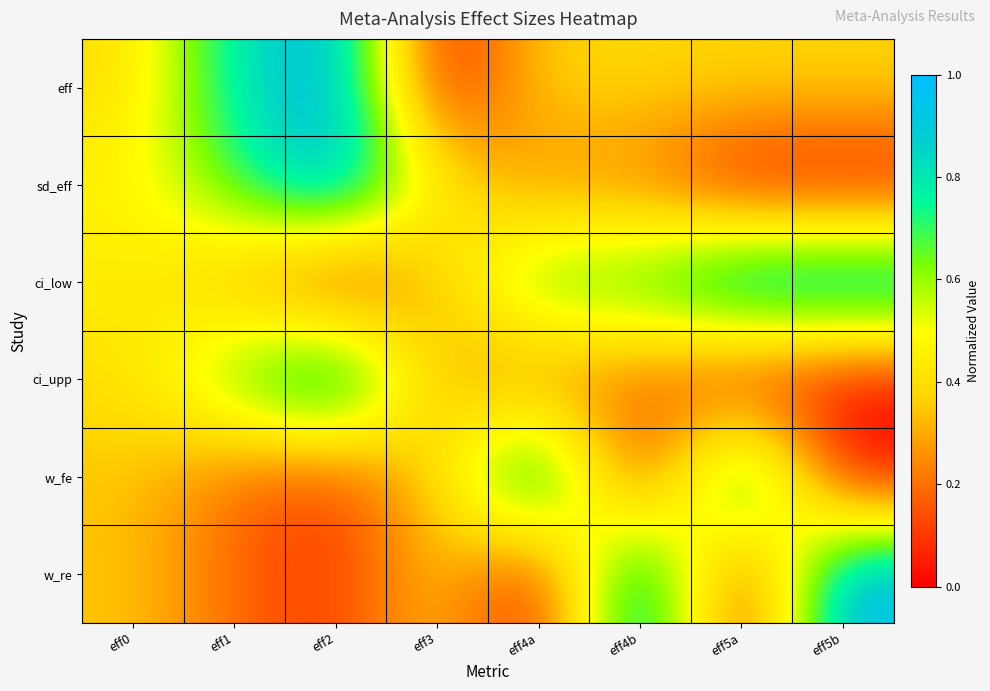

Reading right to left, transcribe all the data shown in this chart.

eff: eff5b=0.4	eff5a=0.4	eff4b=0.4	eff4a=0.4	eff3=0.0	eff2=1.0	eff1=0.8	eff0=0.4
sd_eff: eff5b=0.0	eff5a=0.0	eff4b=0.2	eff4a=0.2	eff3=0.5	eff2=1.0	eff1=0.7	eff0=0.5
ci_low: eff5b=1.0	eff5a=1.0	eff4b=0.7	eff4a=0.7	eff3=0.3	eff2=0.0	eff1=0.3	eff0=0.4
ci_upp: eff5b=0.0	eff5a=0.0	eff4b=0.2	eff4a=0.2	eff3=0.3	eff2=1.0	eff1=0.7	eff0=0.4
w_fe: eff5b=0.0	eff5a=1.0	eff4b=0.0	eff4a=1.0	eff3=0.4	eff2=0.1	eff1=0.2	eff0=0.3
w_re: eff5b=1.0	eff5a=0.0	eff4b=1.0	eff4a=0.0	eff3=0.4	eff2=0.1	eff1=0.2	eff0=0.3